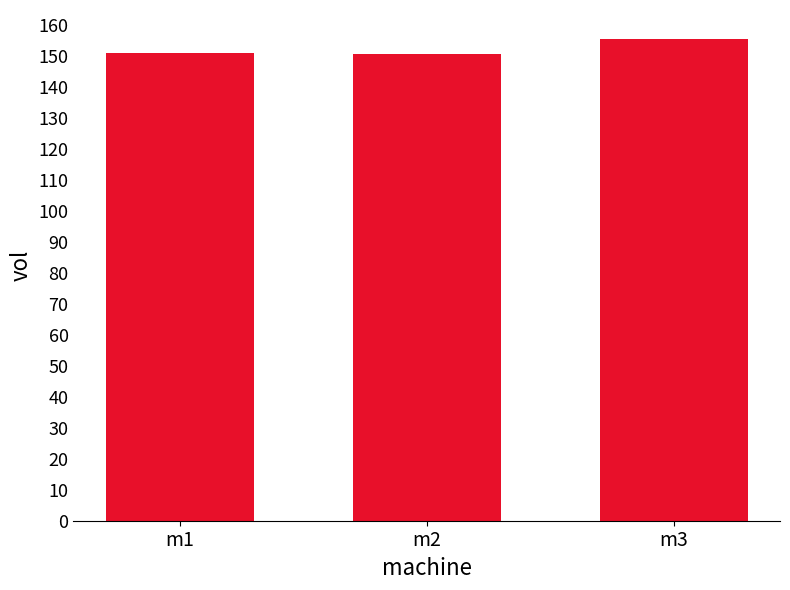

What is the change in value from m2 to m3?

+4.7